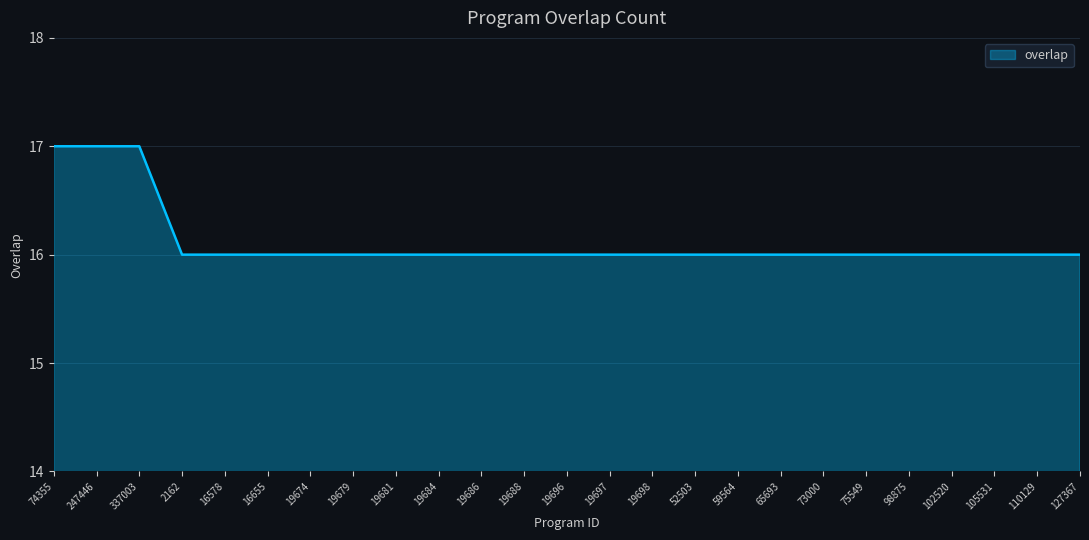

Does the chart display data point markers on the line(s)?

No